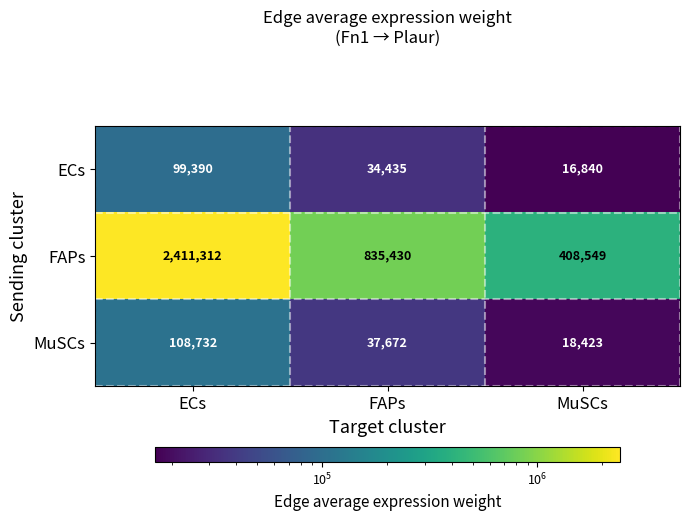

What is the spread (max minus min) of values at ECs?

2311922